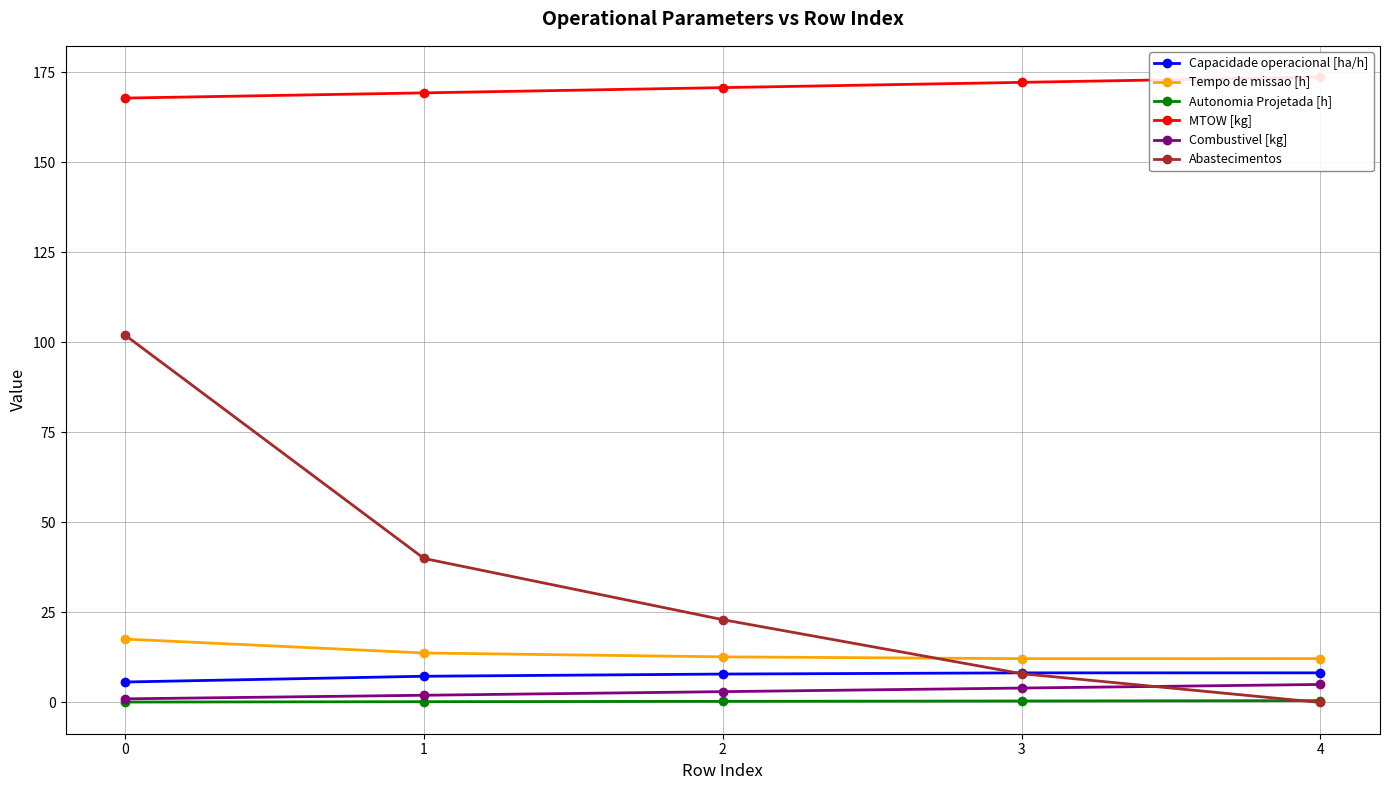

What is the total value across all series at 3?

205.0